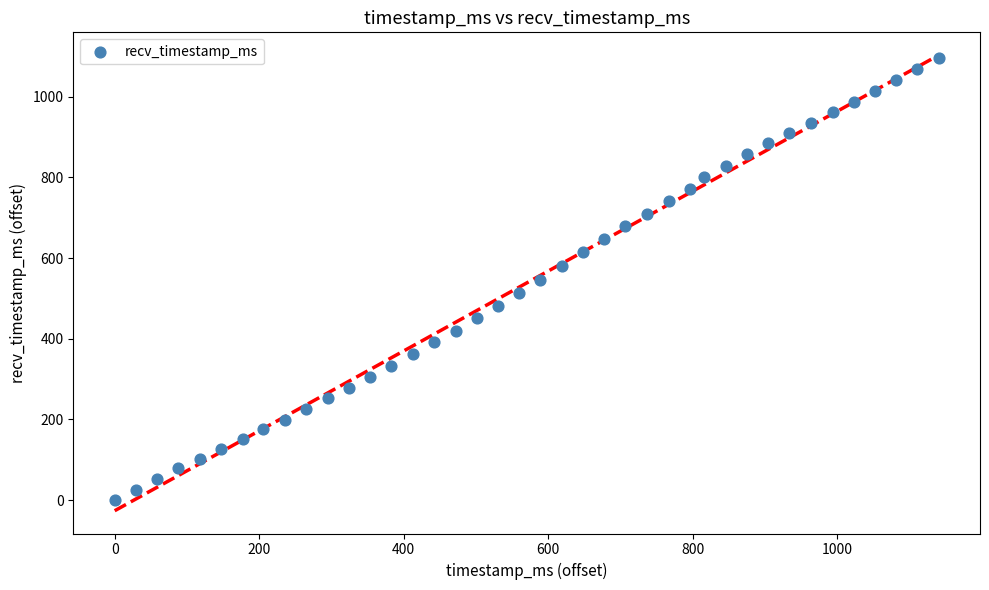

What is the range of Y values (max minus min)?

1097